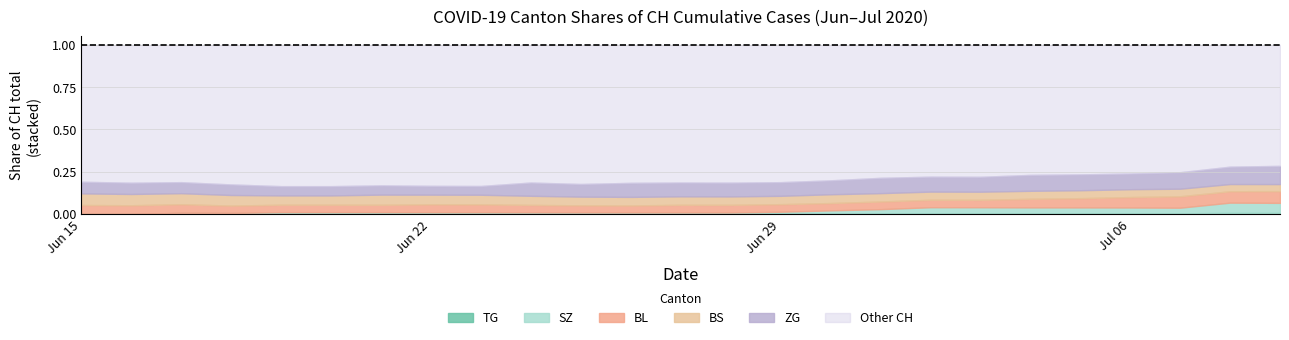

True or false: ZG has more than 1 points higher than both neighbors.

False